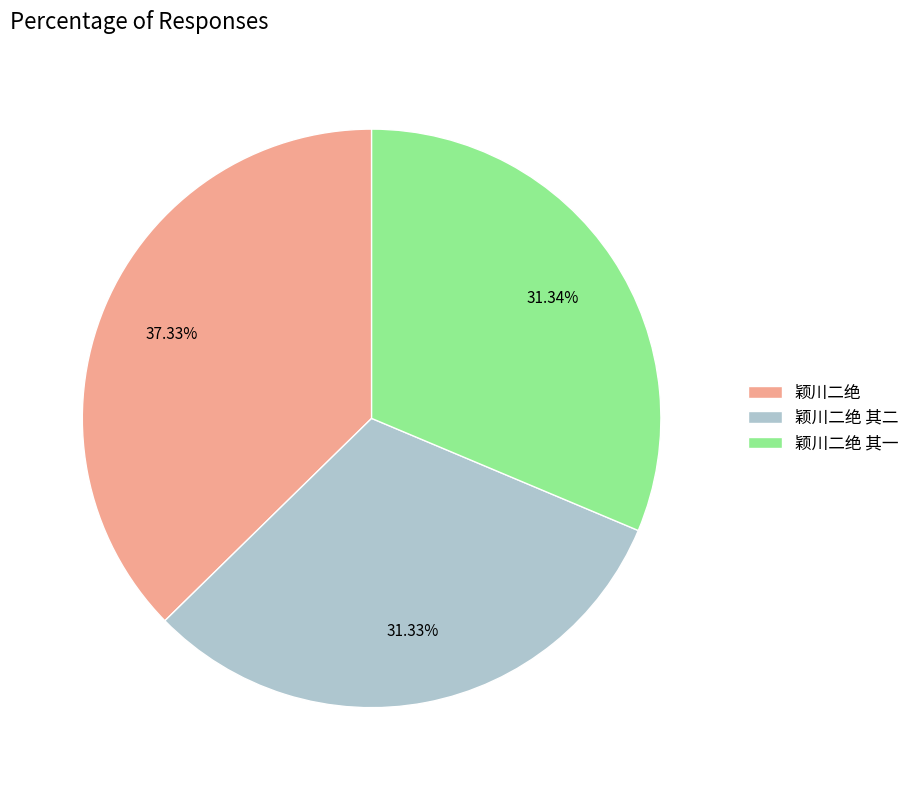

Does 颖川二绝 其二 account for over 50% of the chart?

No